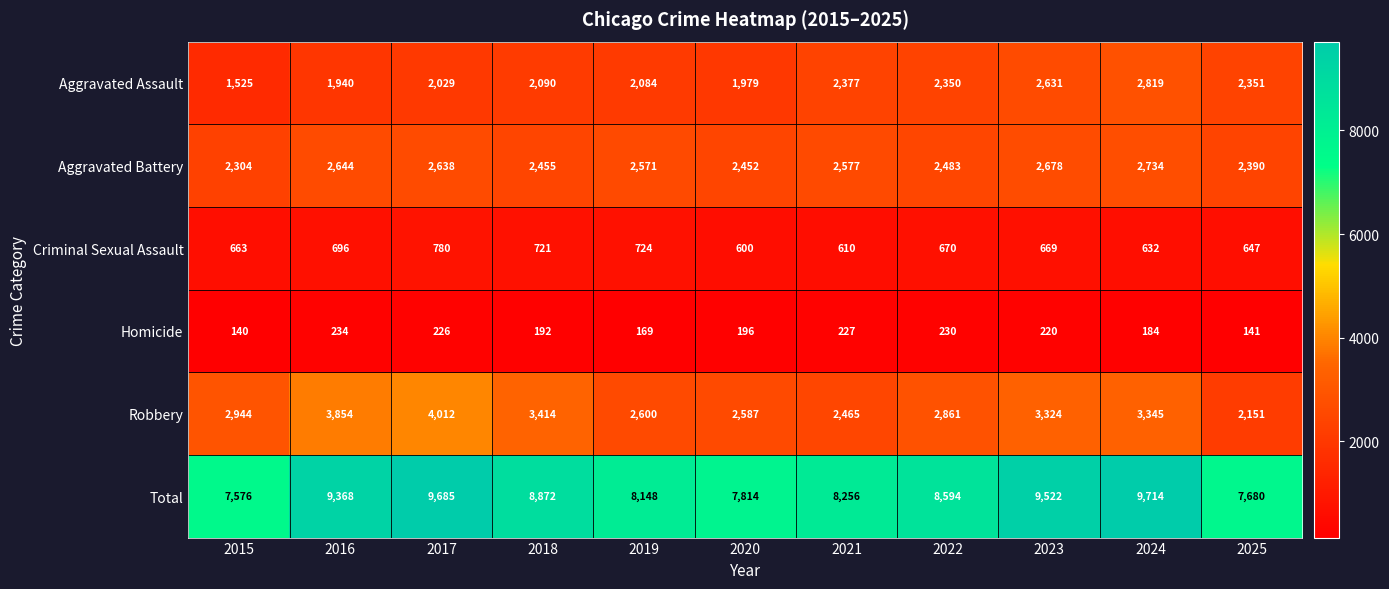

Which series has the largest range (max minus min)?

Total